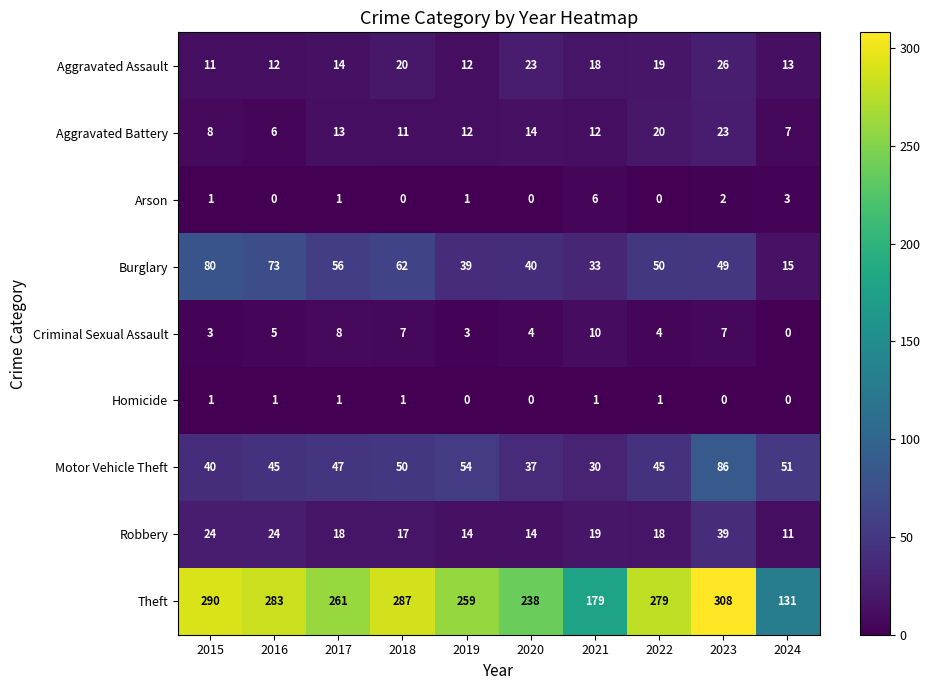

Between 2016 and 2018, which series saw the biggest shift?

Burglary